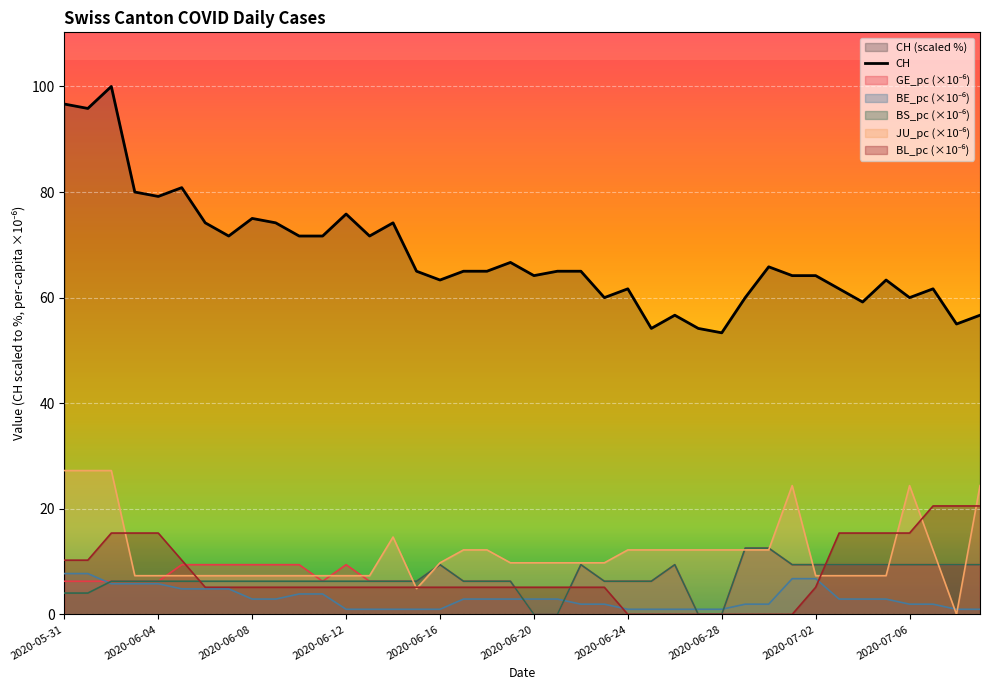

What is the greatest value displayed?

100.0